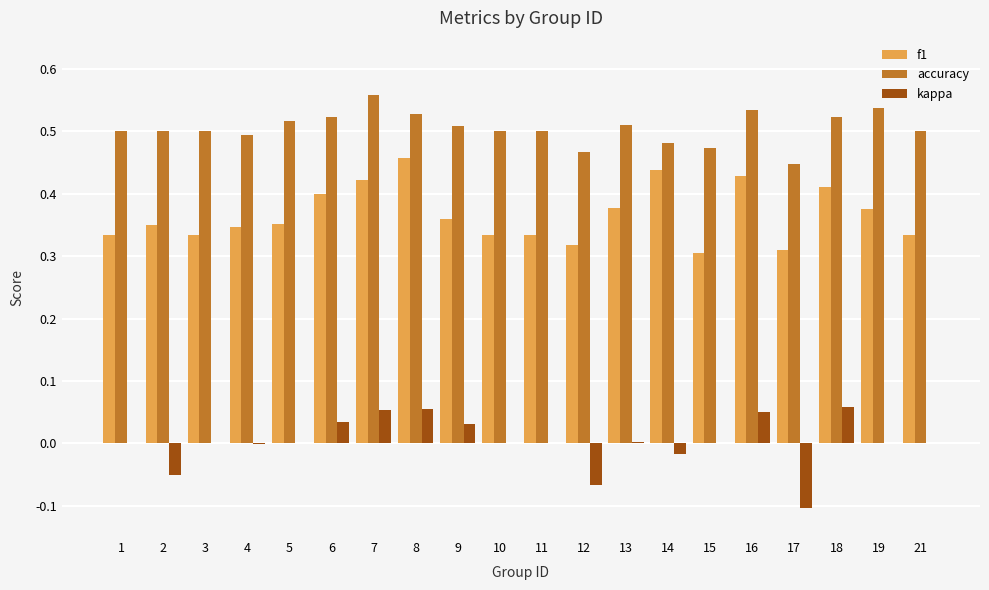

What is the total value across all series at 15?

0.8